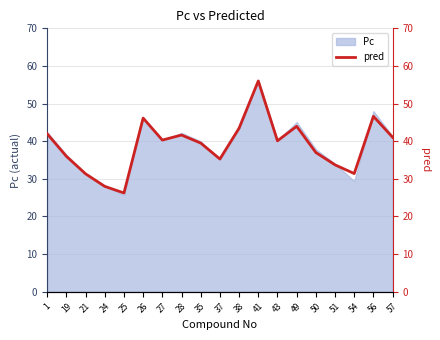

List the labels in order of value, smallest first.

25, 24, 21, 54, 51, 37, 19, 50, 35, 43, 27, 57, 28, 1, 38, 49, 26, 56, 41